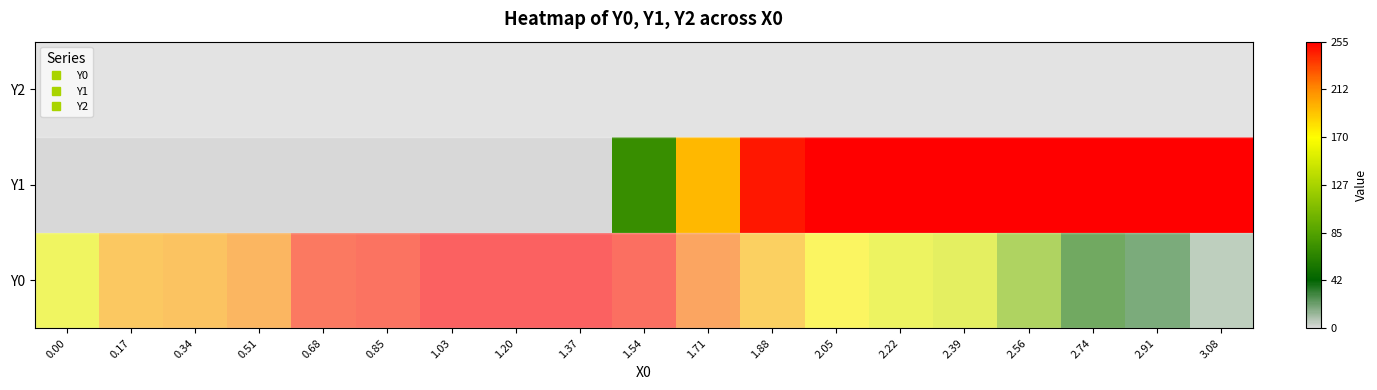

What is the spread (max minus min) of values at 1.37?

255.0